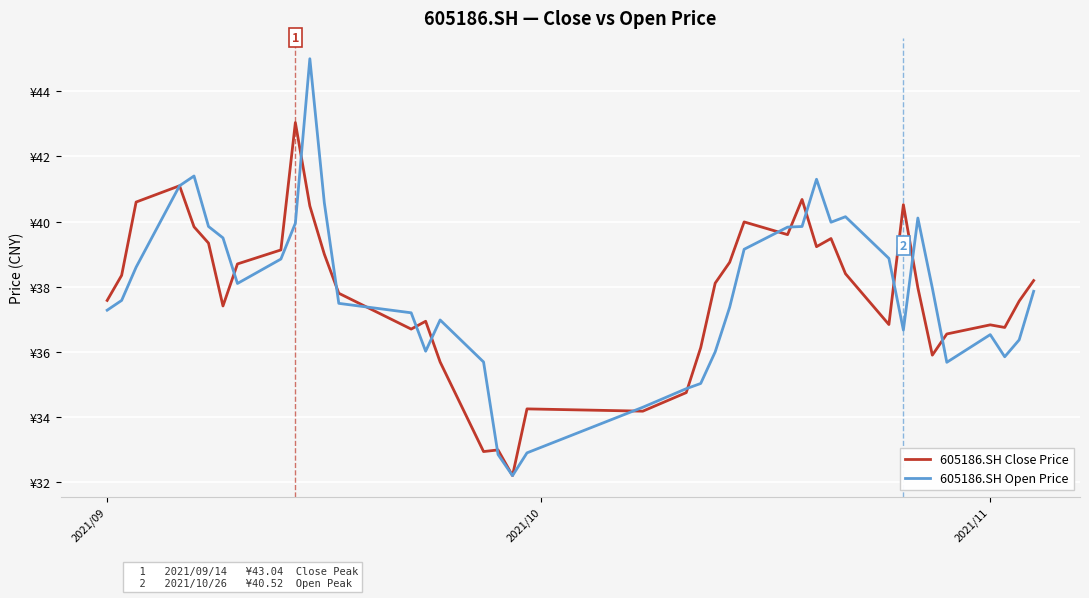

What is the value of the 605186.SH Open Price point at the 4th from the left?

41.1